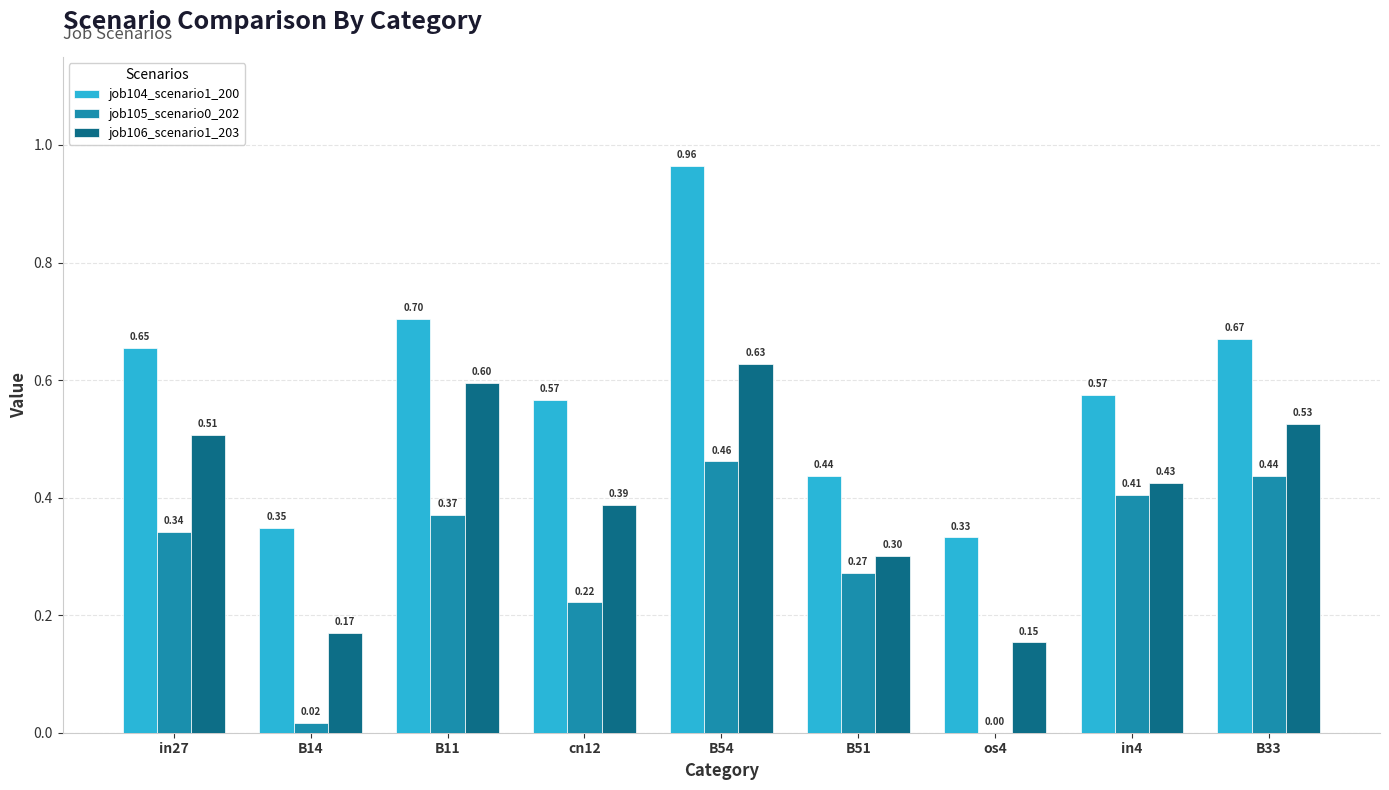

What is the sum of all job105_scenario0_202 values?

2.5